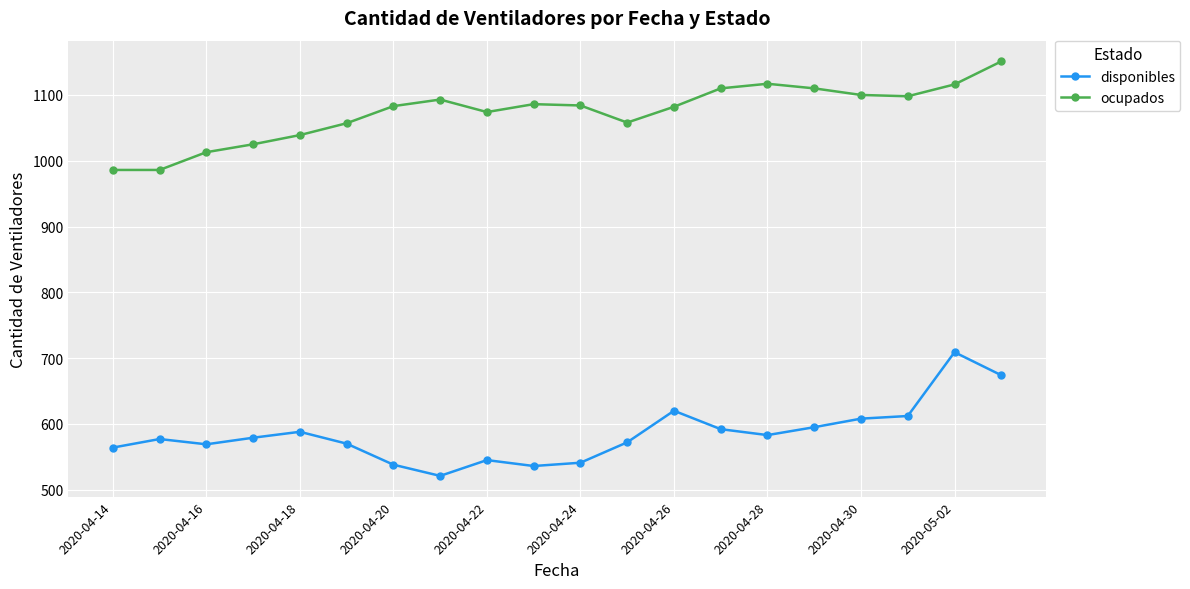

What is the value of the ocupados point at the 4th from the left?

1025